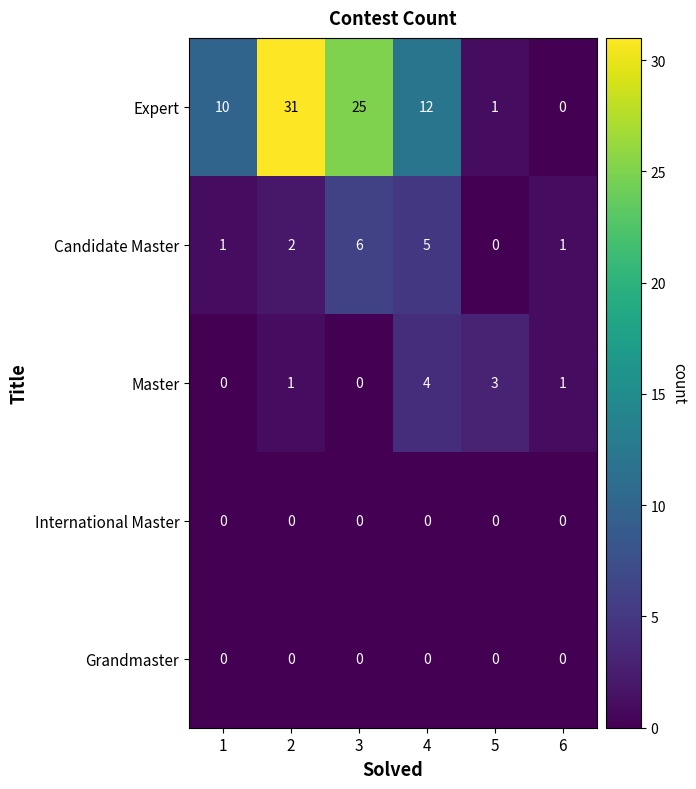

List the labels in order of Expert value, largest first.

2, 3, 4, 1, 5, 6